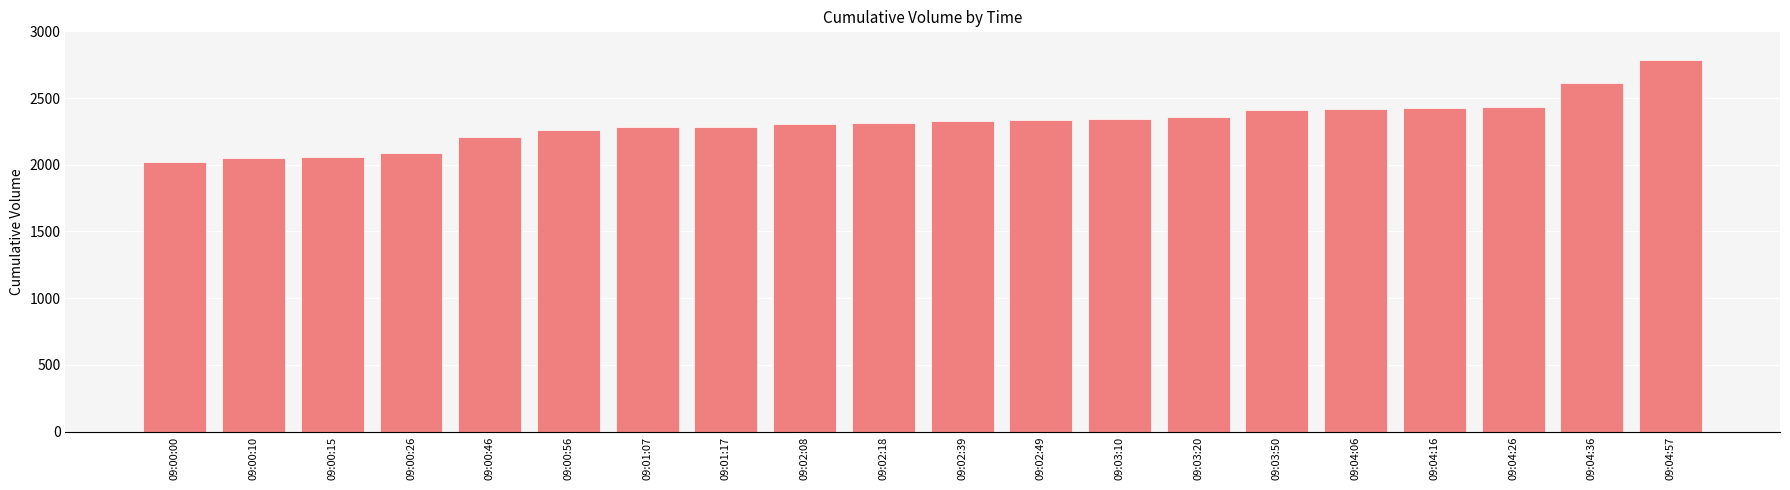

What is the label of the 5th bar from the right?

09:04:06